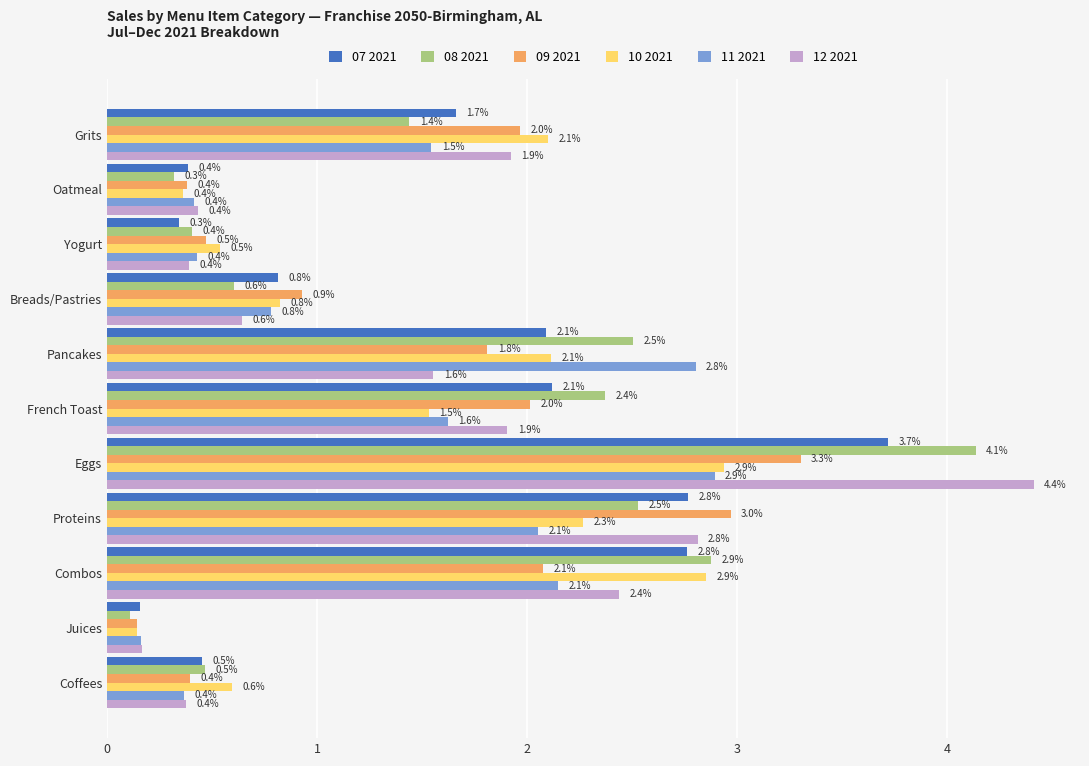

What is the difference between the maximum and minimum values in the 09 2021 series?

3.2